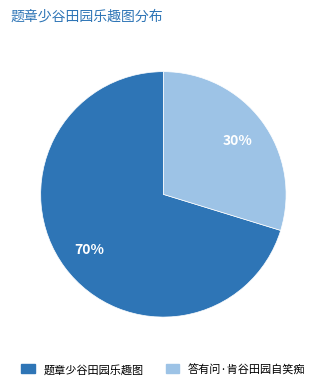

To the nearest percent, what is the combined percentage of 答有问·肯谷田园自笑痴 and 题章少谷田园乐趣图?

100%